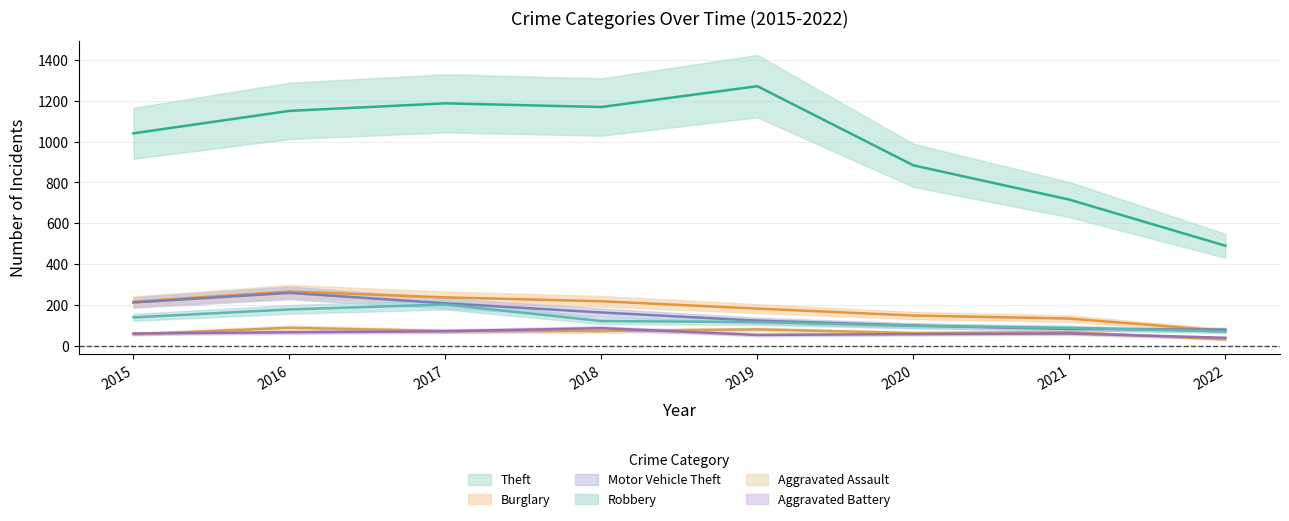

Does the chart have visible grid lines?

Yes